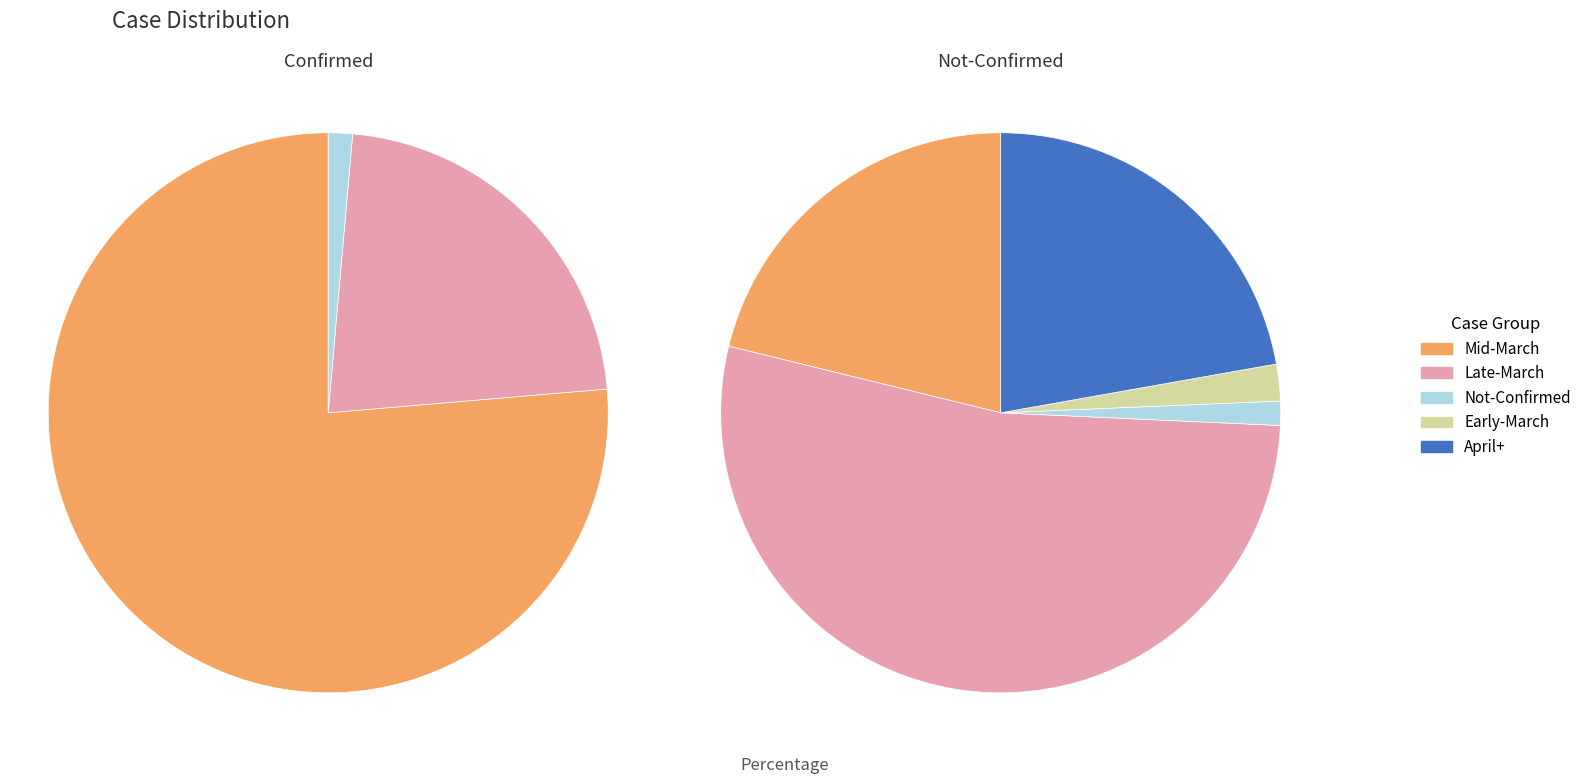

Does not-confirmed represent more than half of the total?

No